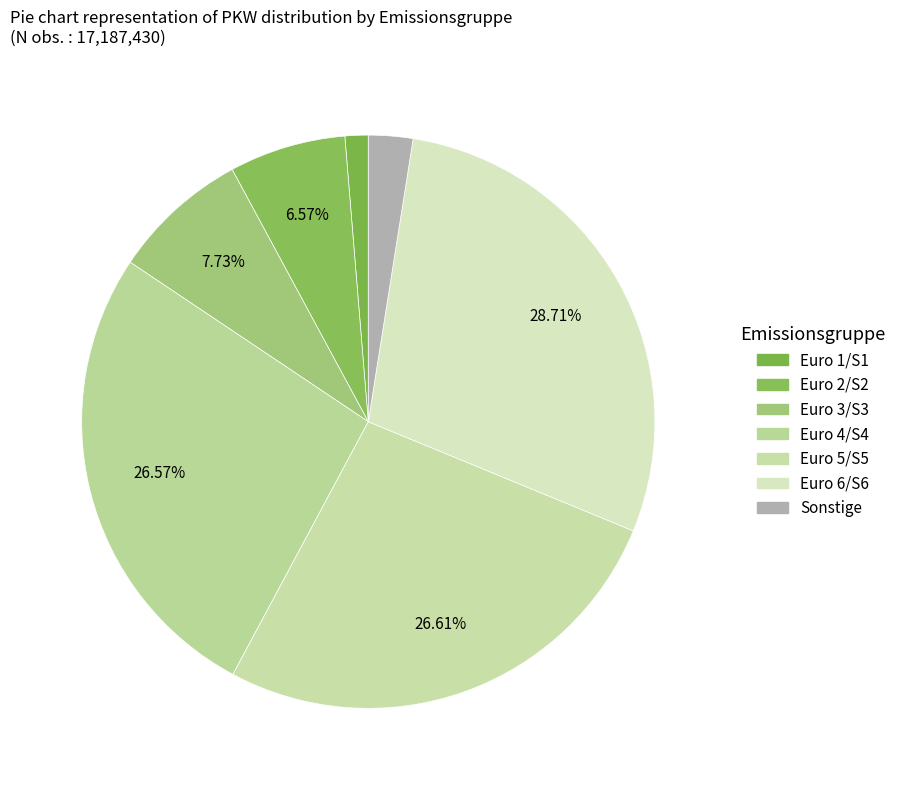

Is there any slice that represents more than half of the pie?

No